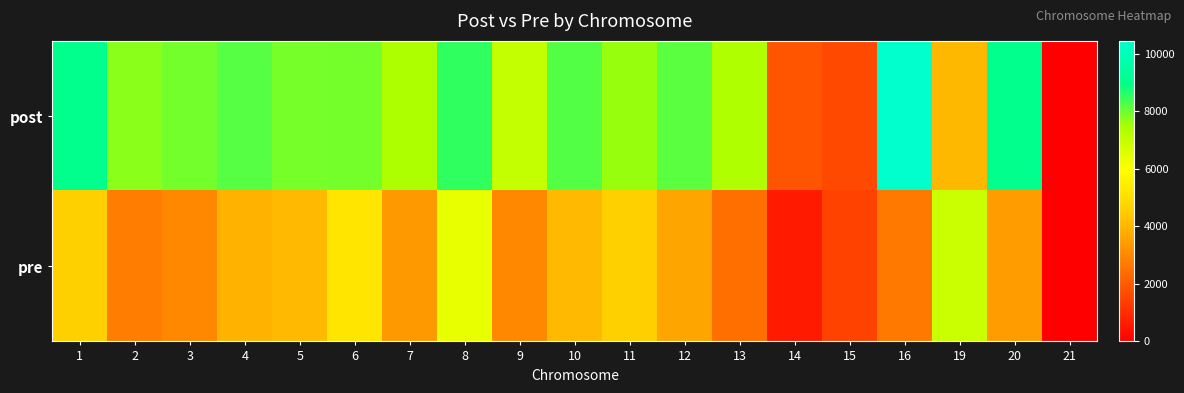

Rank the series at 16 from highest to lowest value.

post, pre